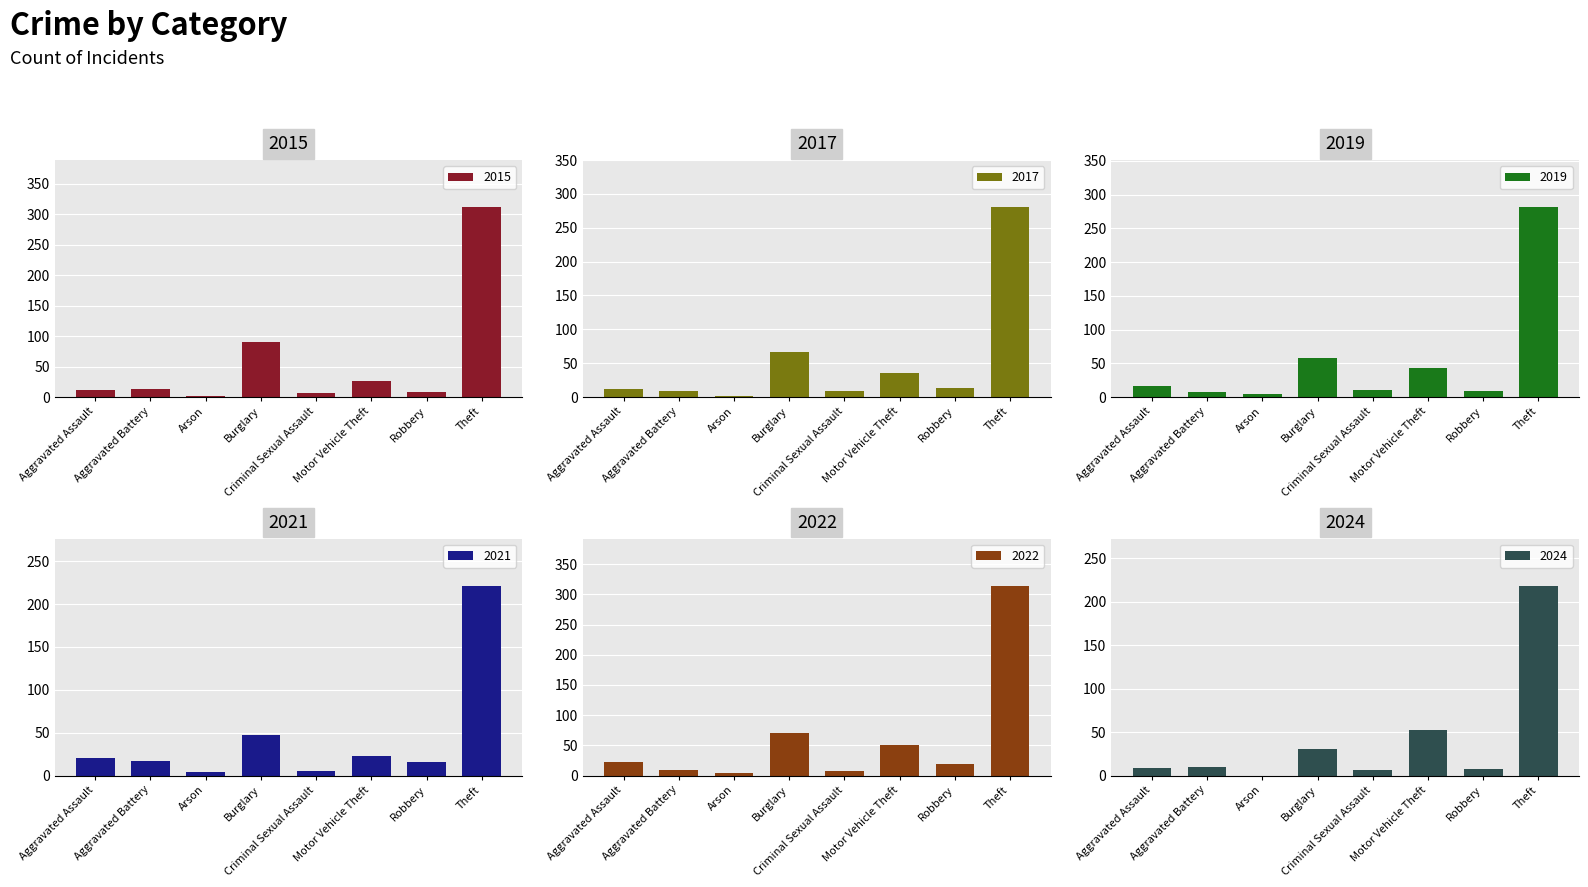

How many data points in 2015 are above 13?

3